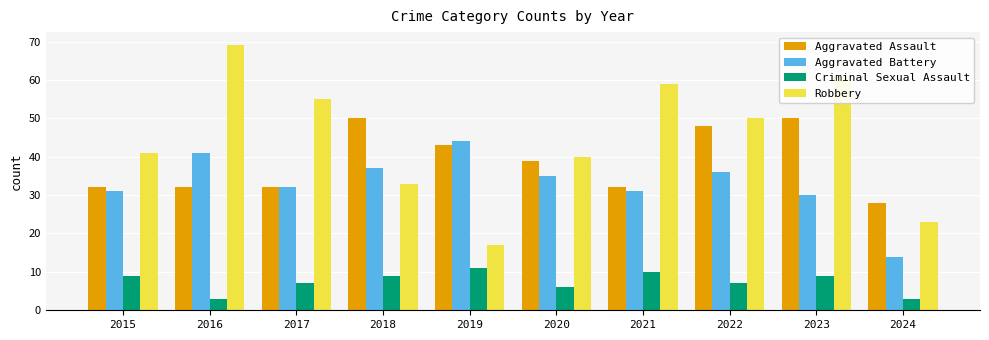

What is the difference between the Aggravated Assault values at 2020 and 2016?

7